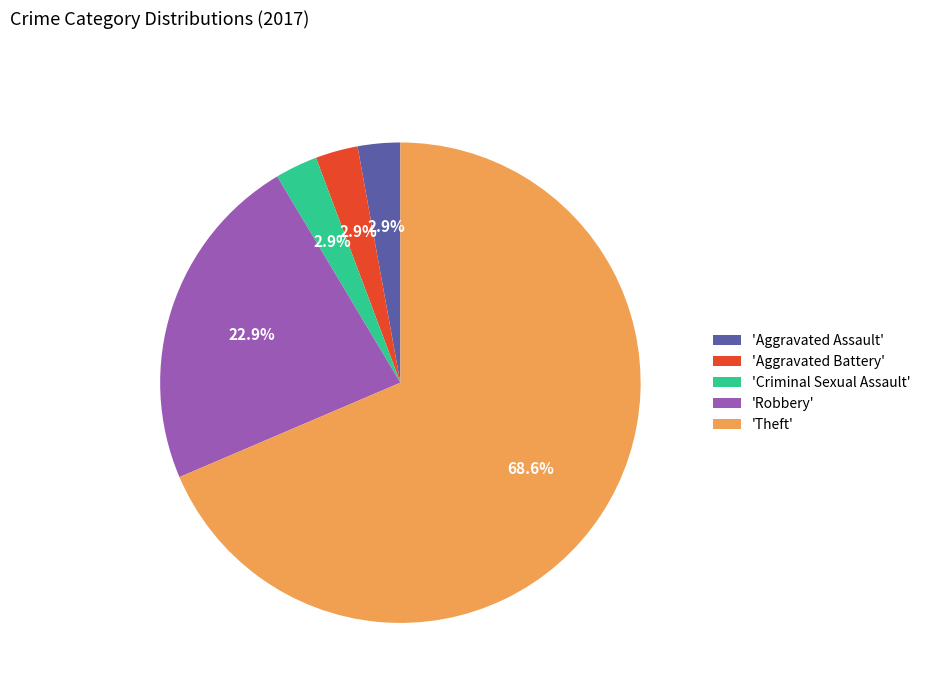

Which category has the biggest portion of the pie?

'Theft'